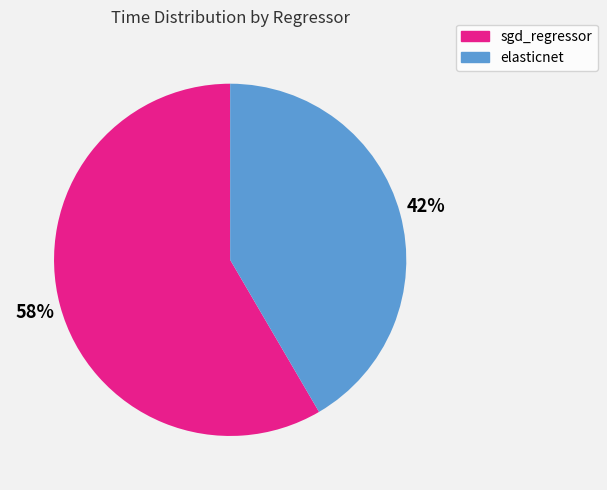

To the nearest percent, what portion does elasticnet represent?

42%